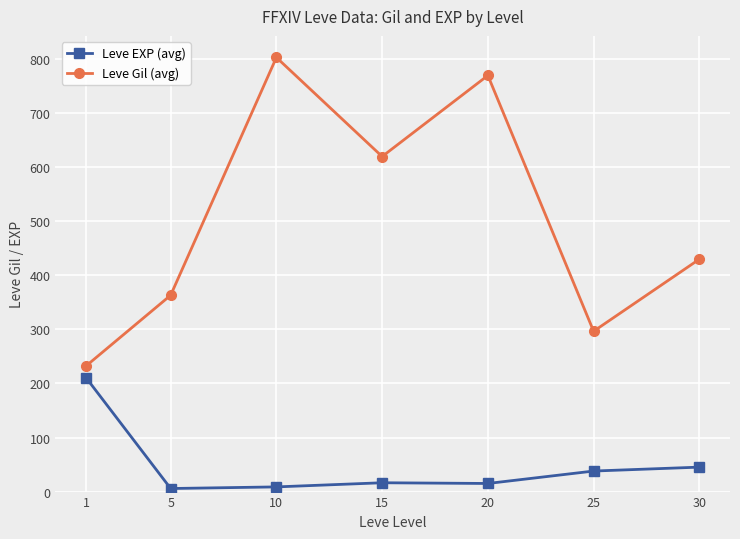

True or false: Leve EXP (avg) has a value of 38.0 at 25.

True